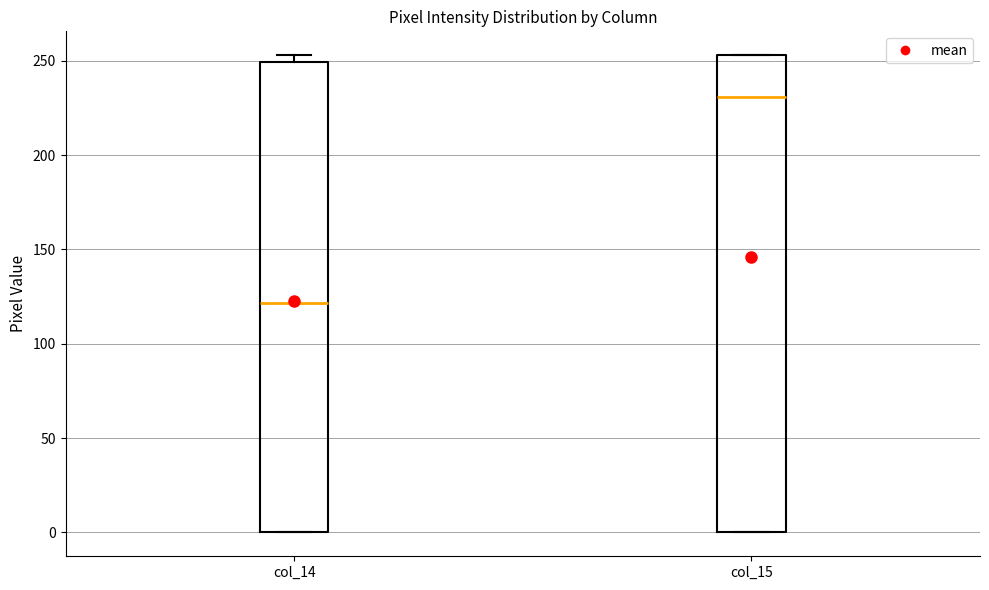

Which box has the lowest median line?

col_14